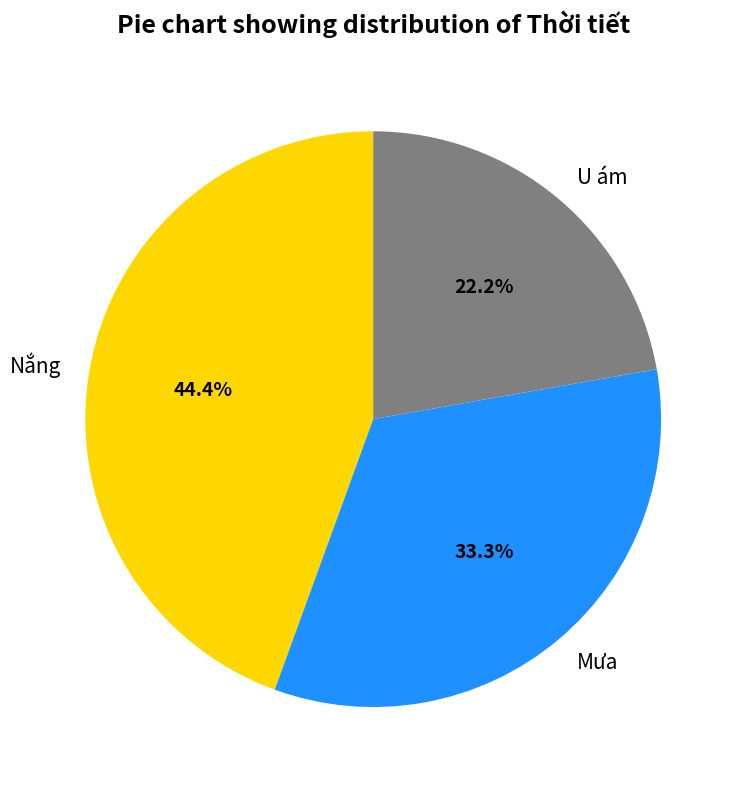

The U ám slice represents 22% of the pie. True or false?

True